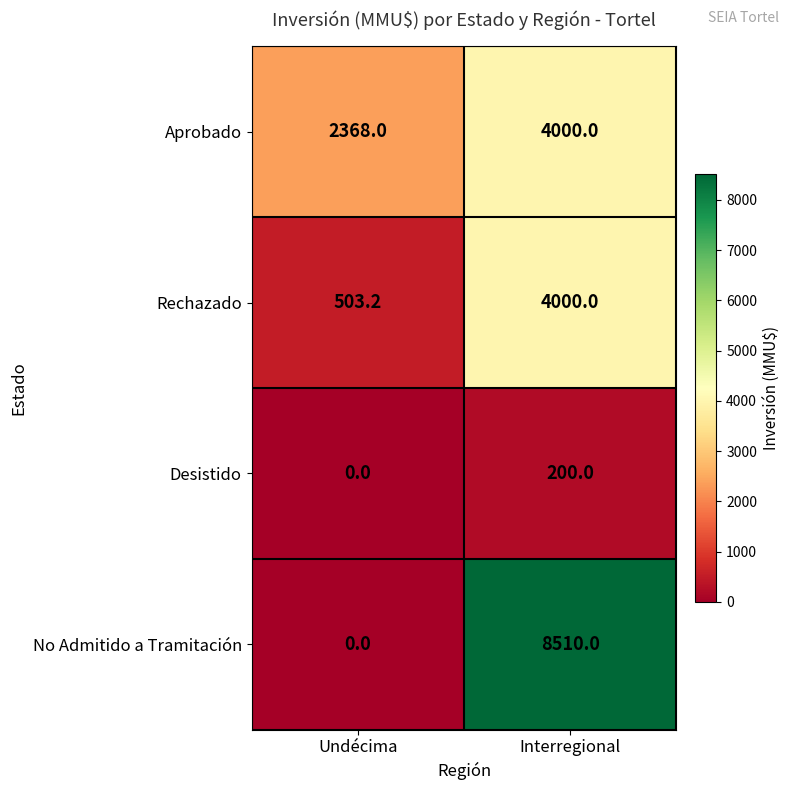

True or false: Aprobado has a value of 3723.4 at Undécima.

False